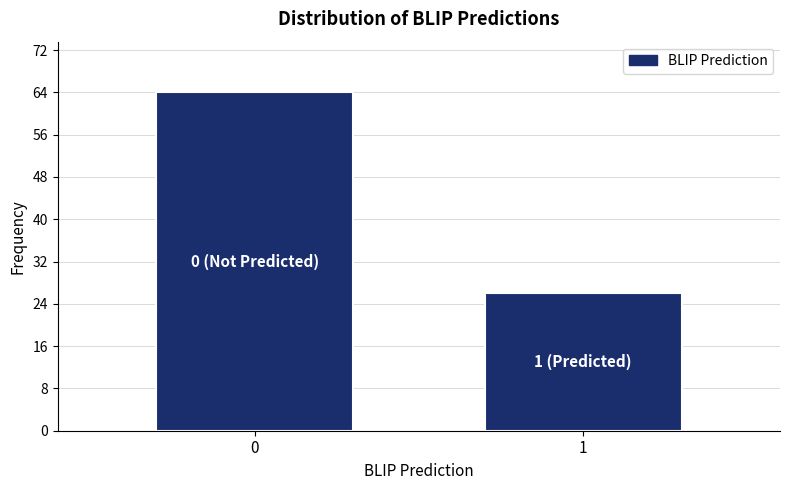

Reading left to right, what are all the values shown in this chart?

64	26